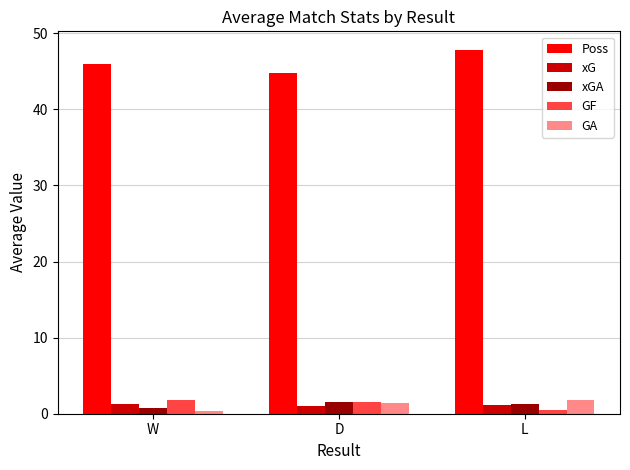

The xG series shows 1.1 at L. True or false?

True